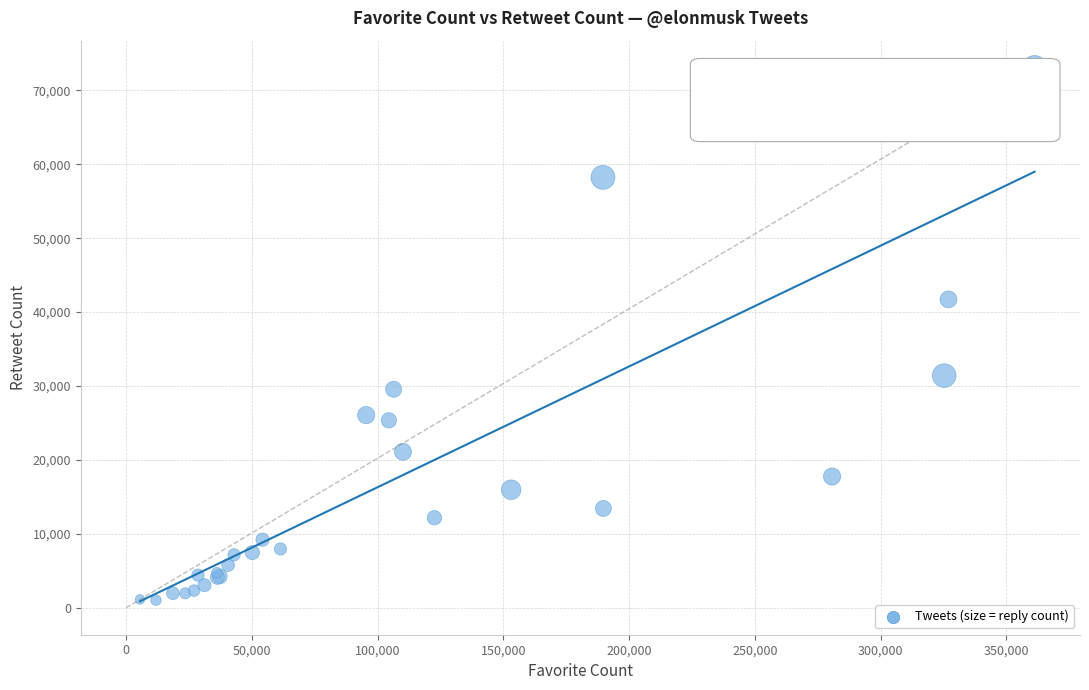

What Y value in the scatter plot is closest to 37050?

41726